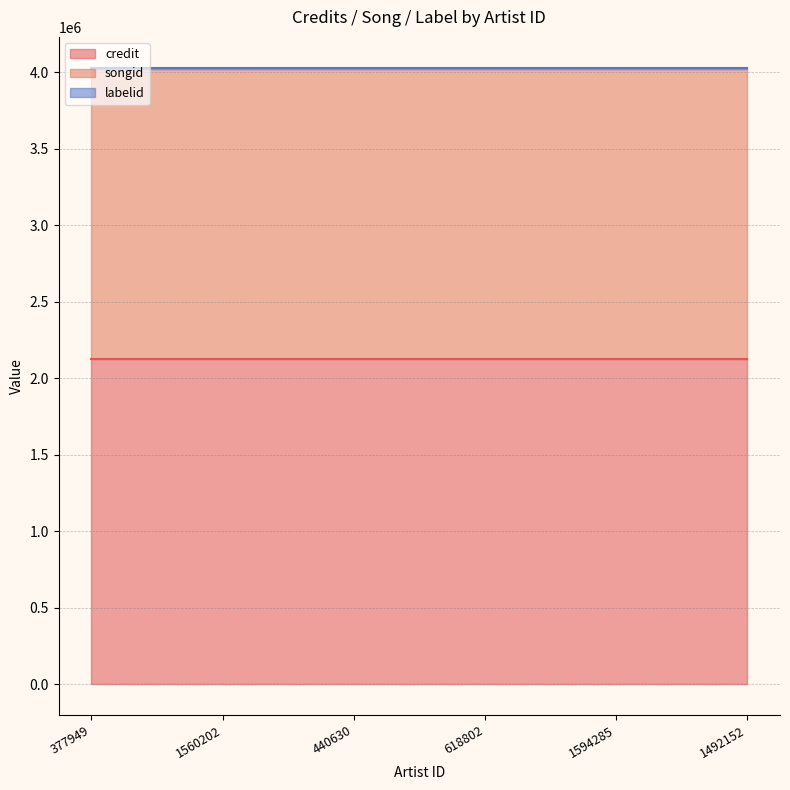

What position from the left is 1560202?

2